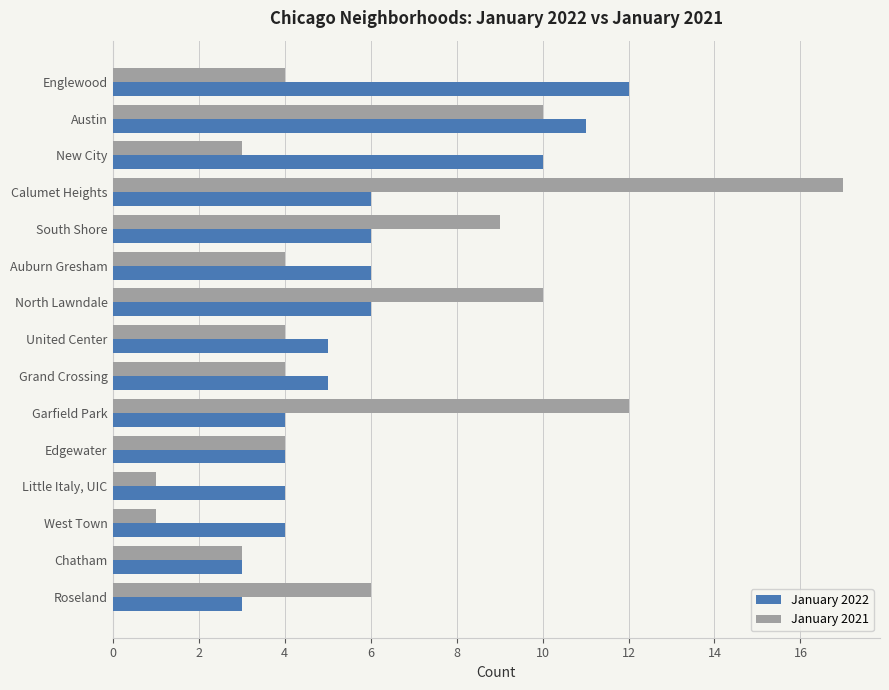

At Calumet Heights, list the series in order from largest to smallest.

January 2021, January 2022